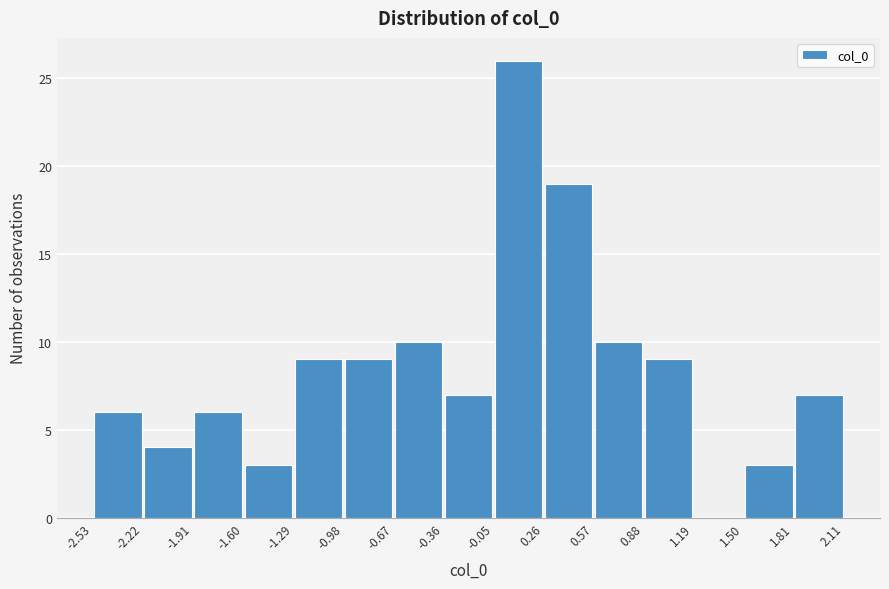

How tall is the bar that spans -0.36 to -0.05 on the x-axis? The values are not printed on the chart, so give them approximately, as read against the axis.

7